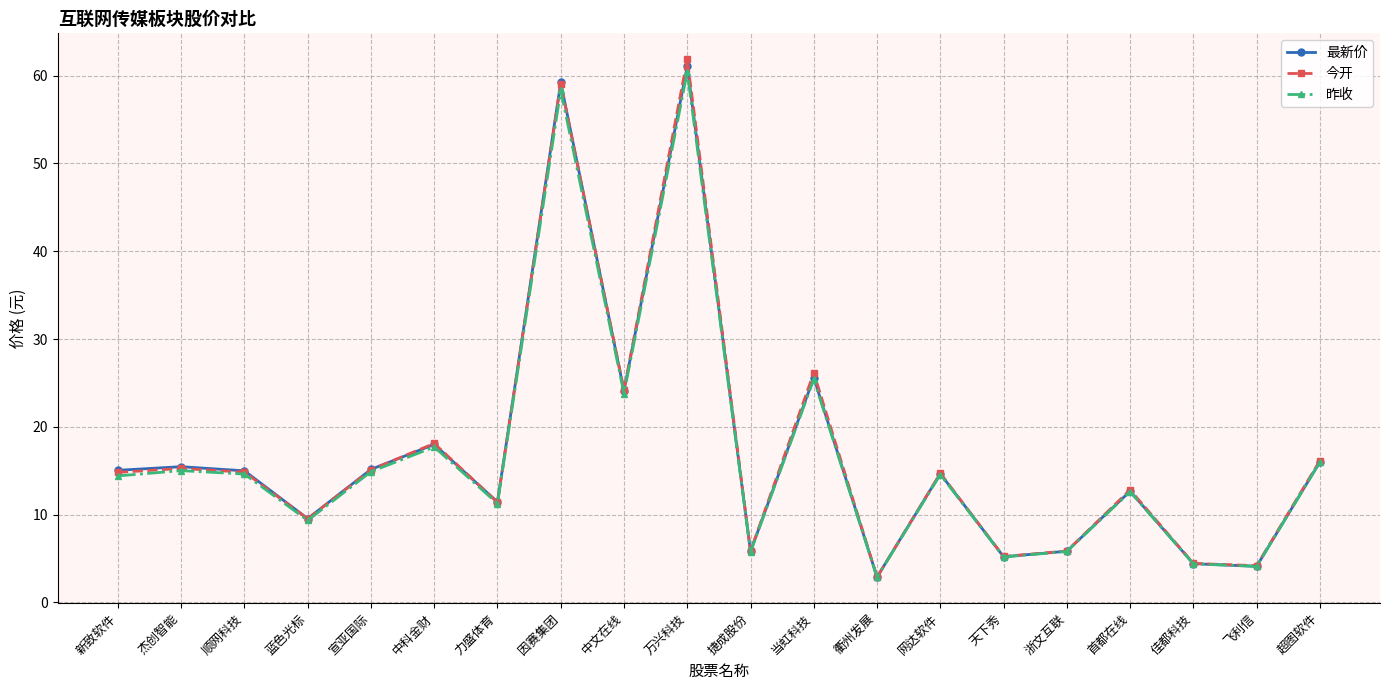

What is the difference between the highest and lowest values at 宣亚国际?

0.3